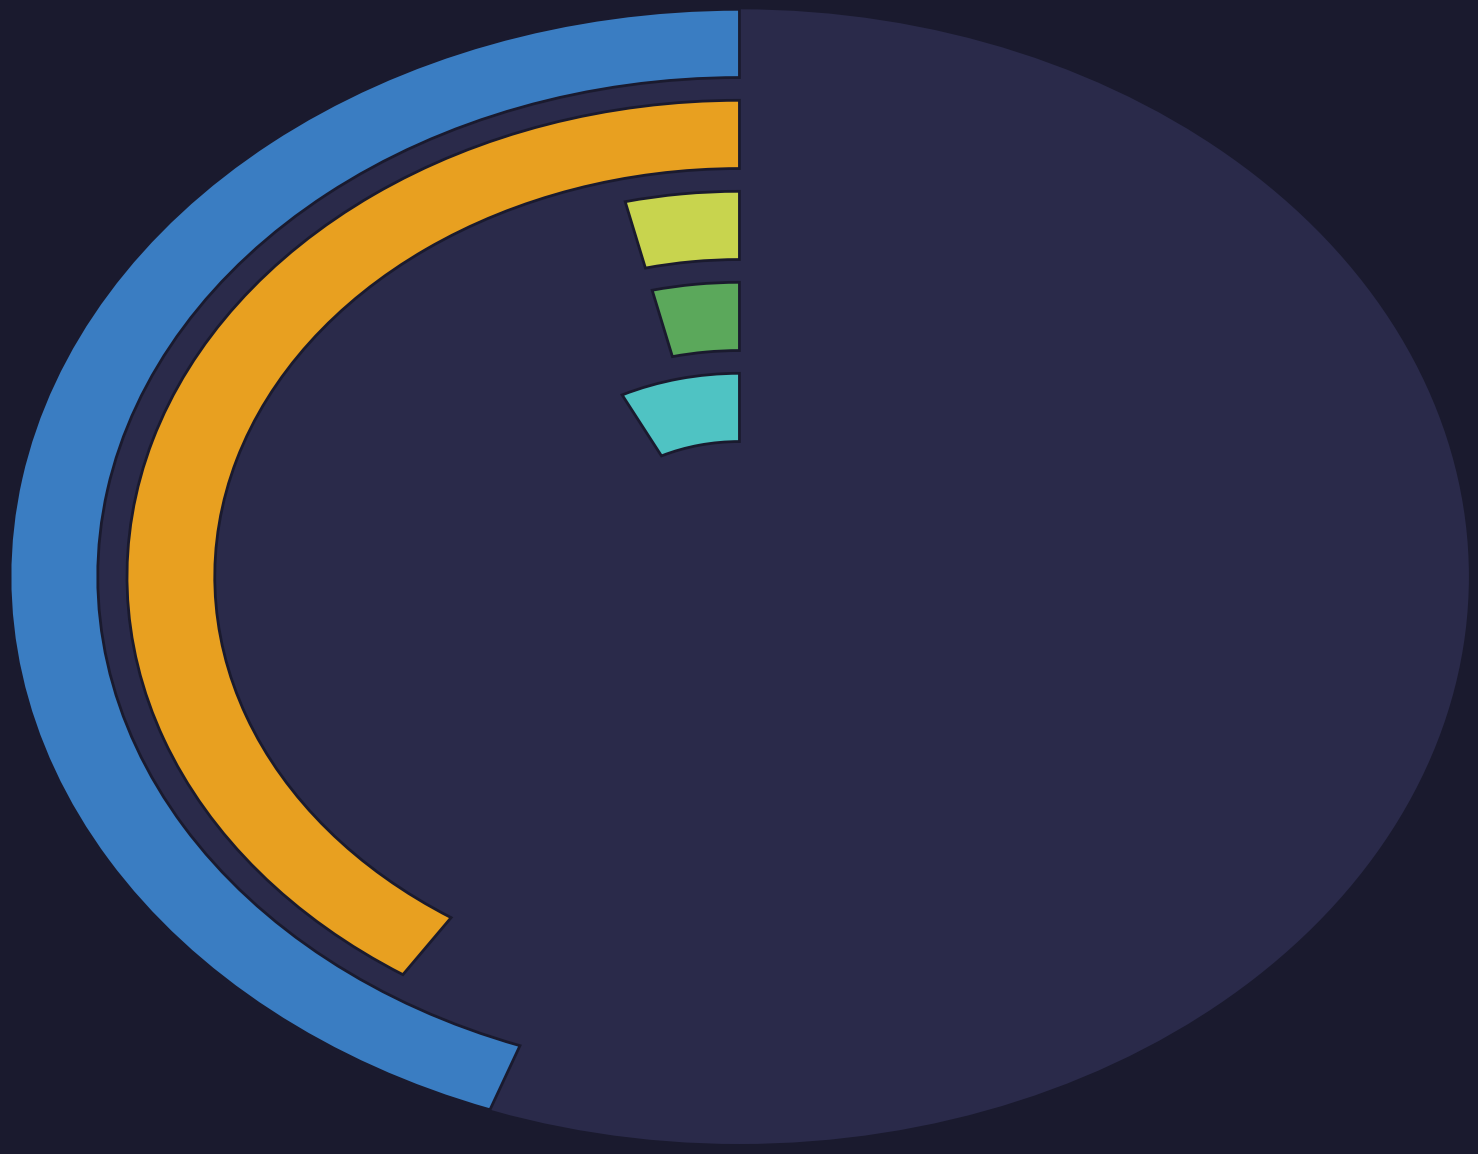

Rank the categories by value from highest to lowest.

Theft, Robbery, Aggravated Assault, Aggravated Battery, Criminal Sexual Assault